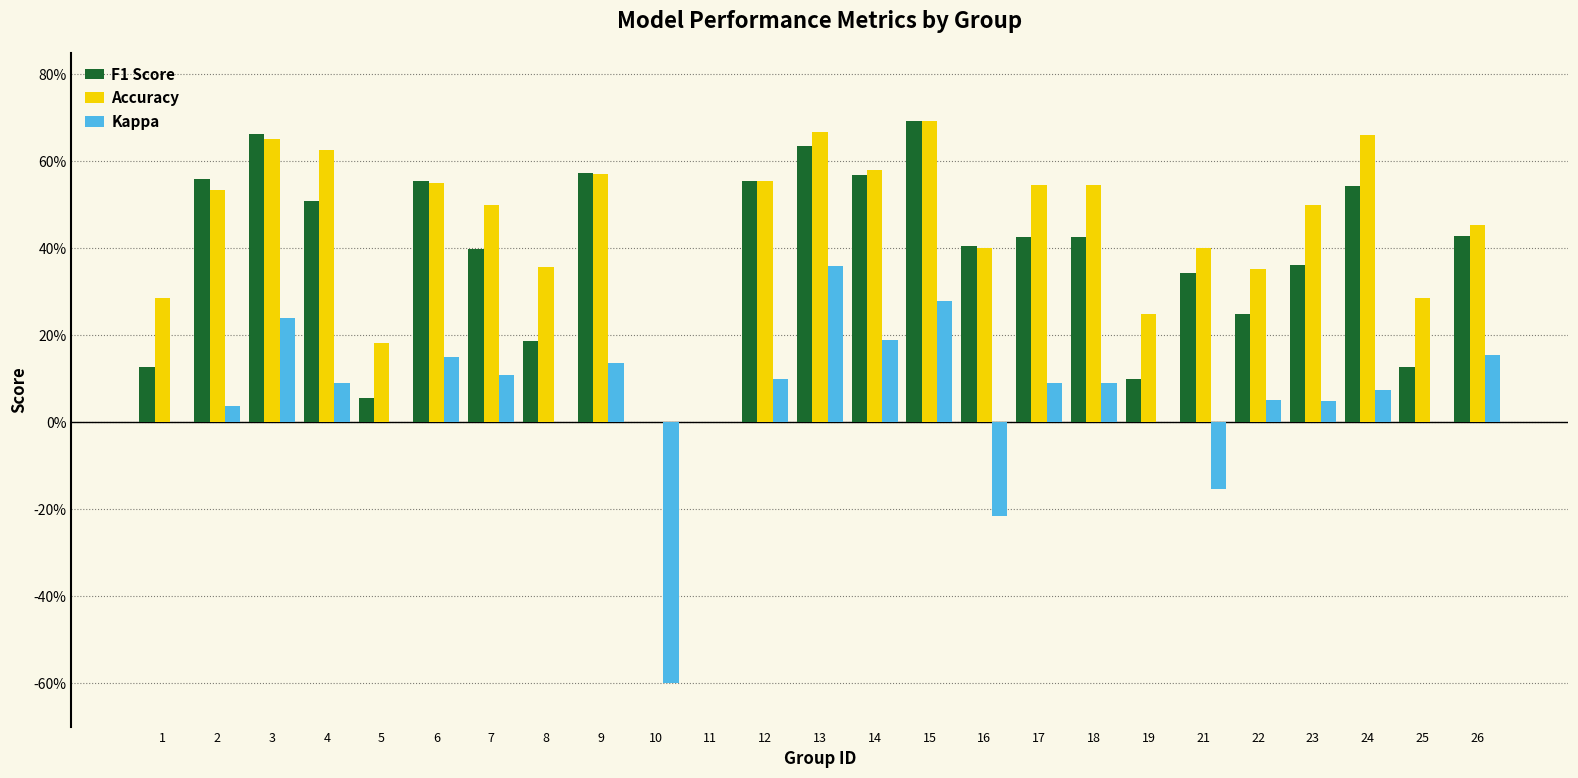

Are the bars horizontal?

No